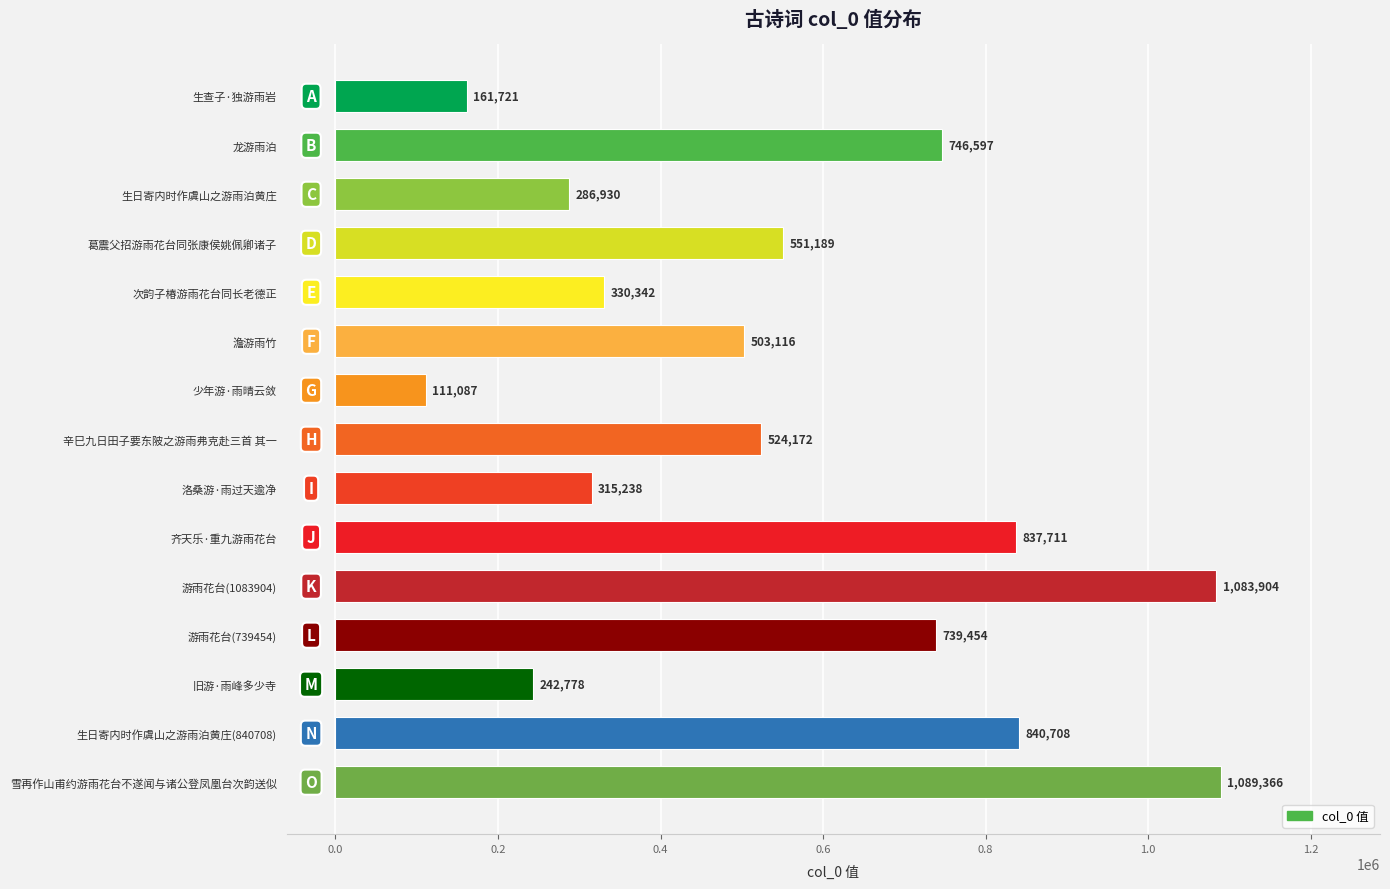

Does the chart contain stacked bars?

No